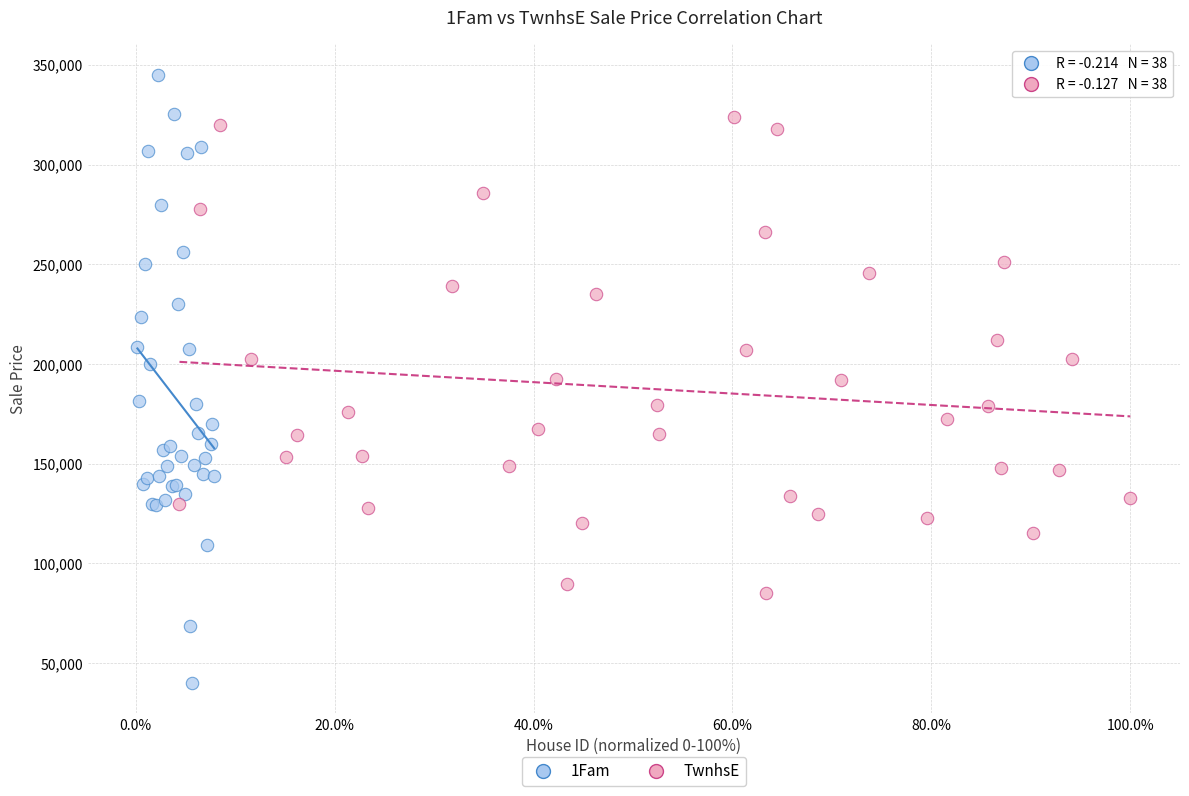

Which series has the widest spread of Y values?

1Fam